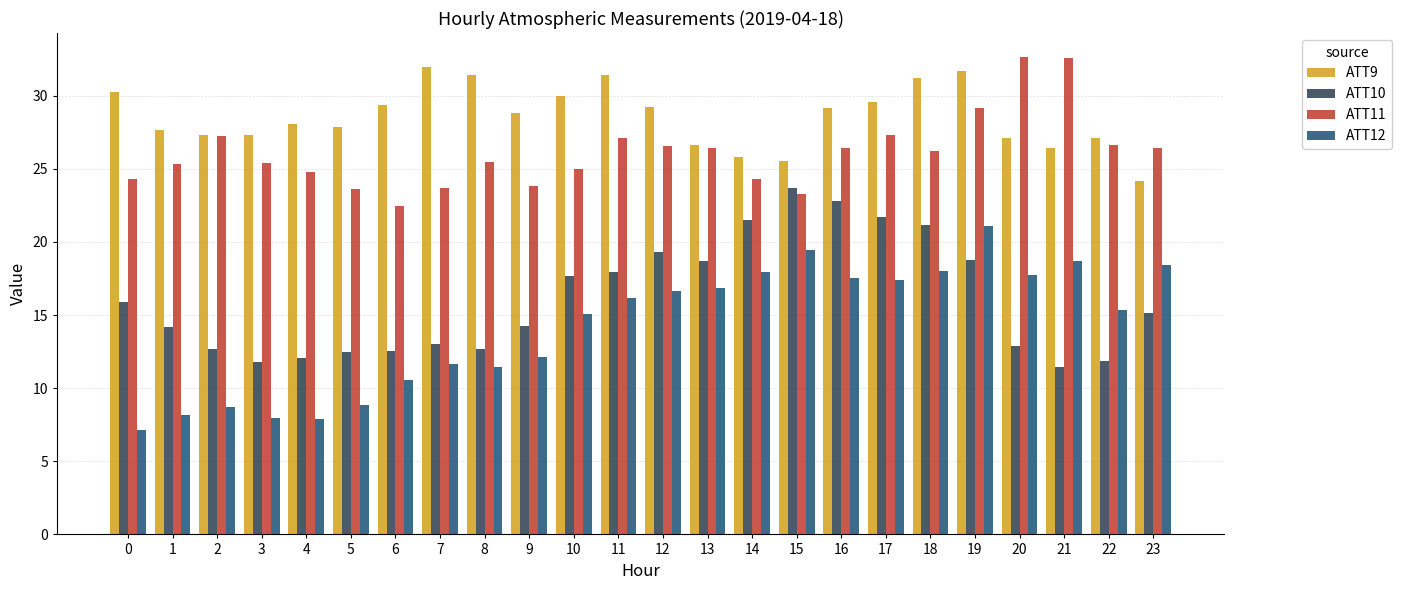

What is the highest value of the ATT12 series?

21.1